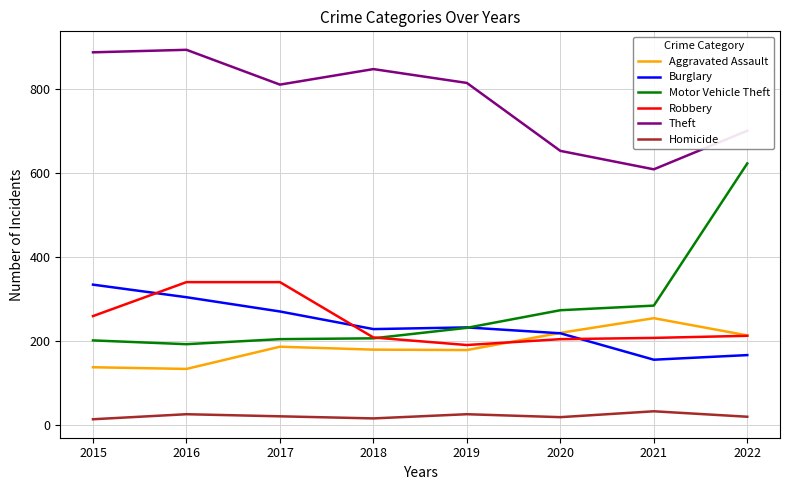

Between 2015 and 2021, which series saw the biggest shift?

Theft